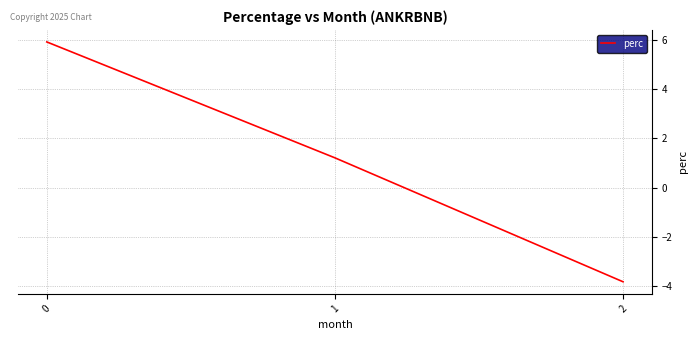

How many positive values are there?

2